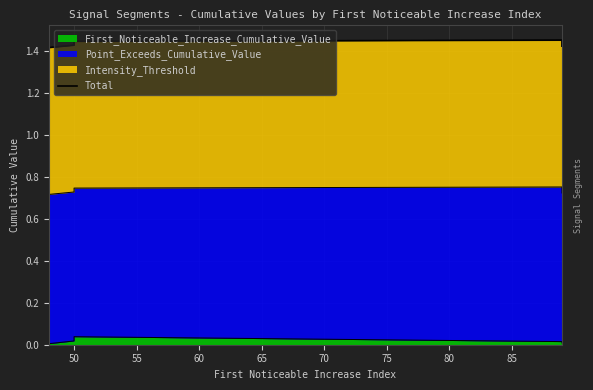

How many points are higher than both their immediate neighbors (excluding endpoints)?

1